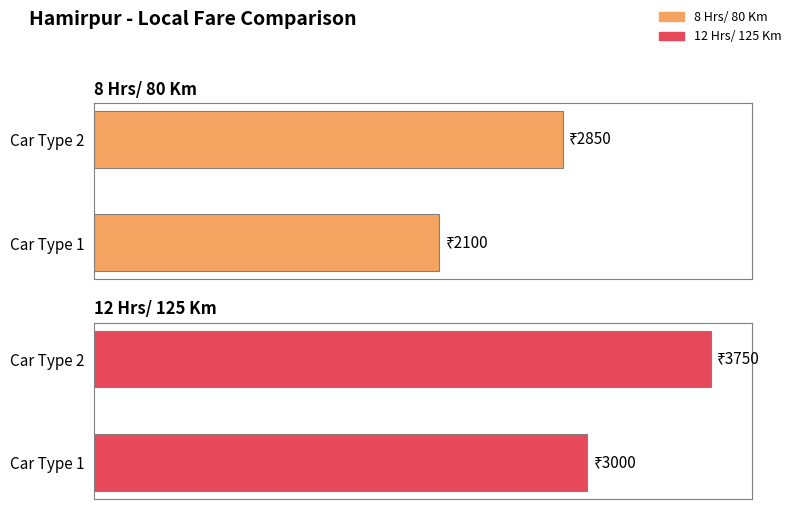

What is the difference between the maximum and minimum values in the 12 Hrs/ 125 Km series?

750